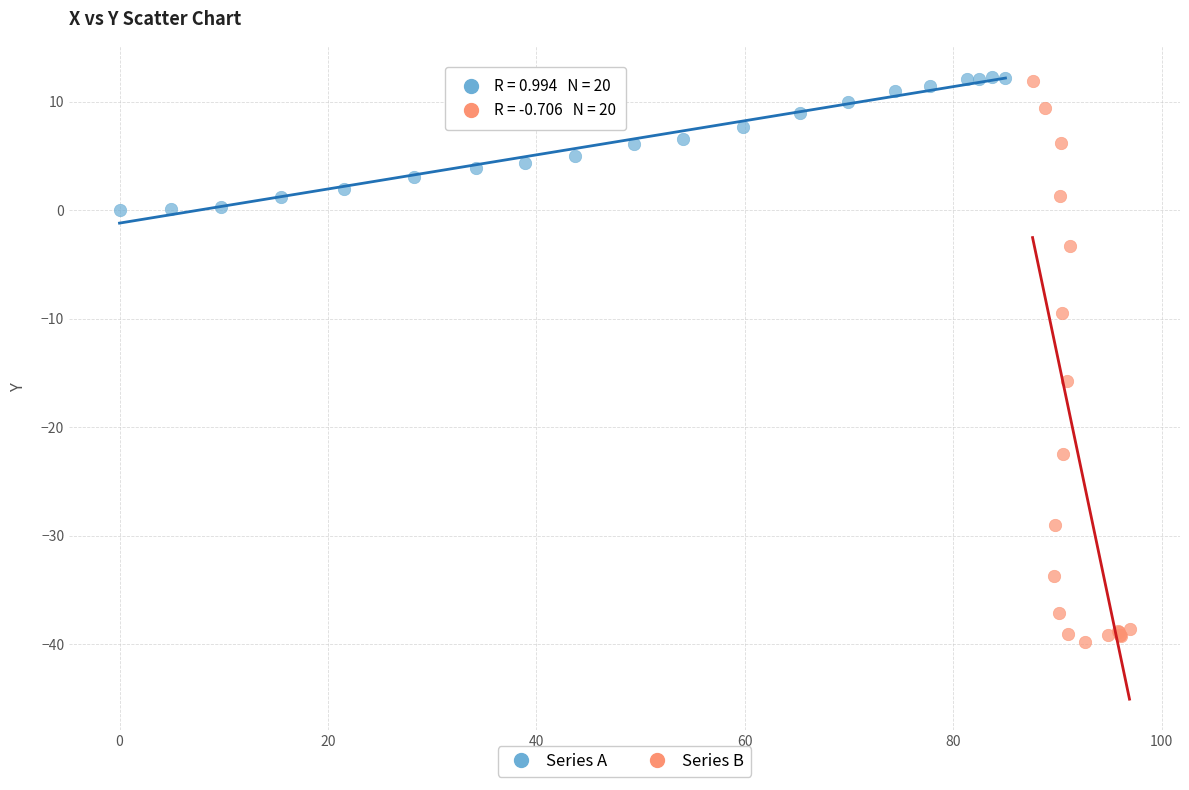

Which series reaches the minimum Y coordinate?

Series B